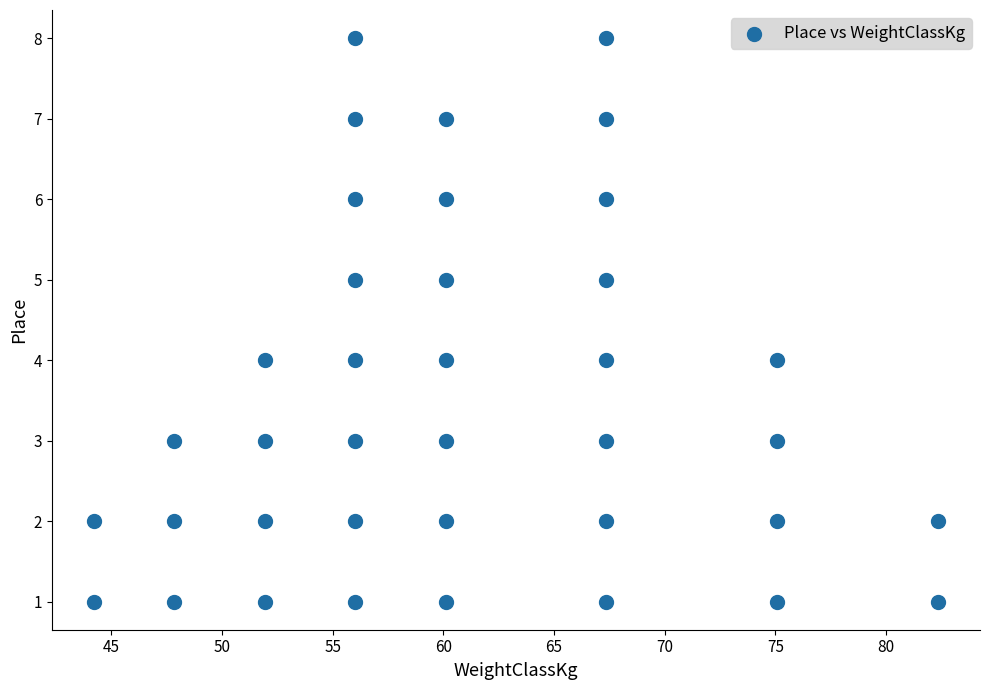

What is the range of Y values (max minus min)?

7